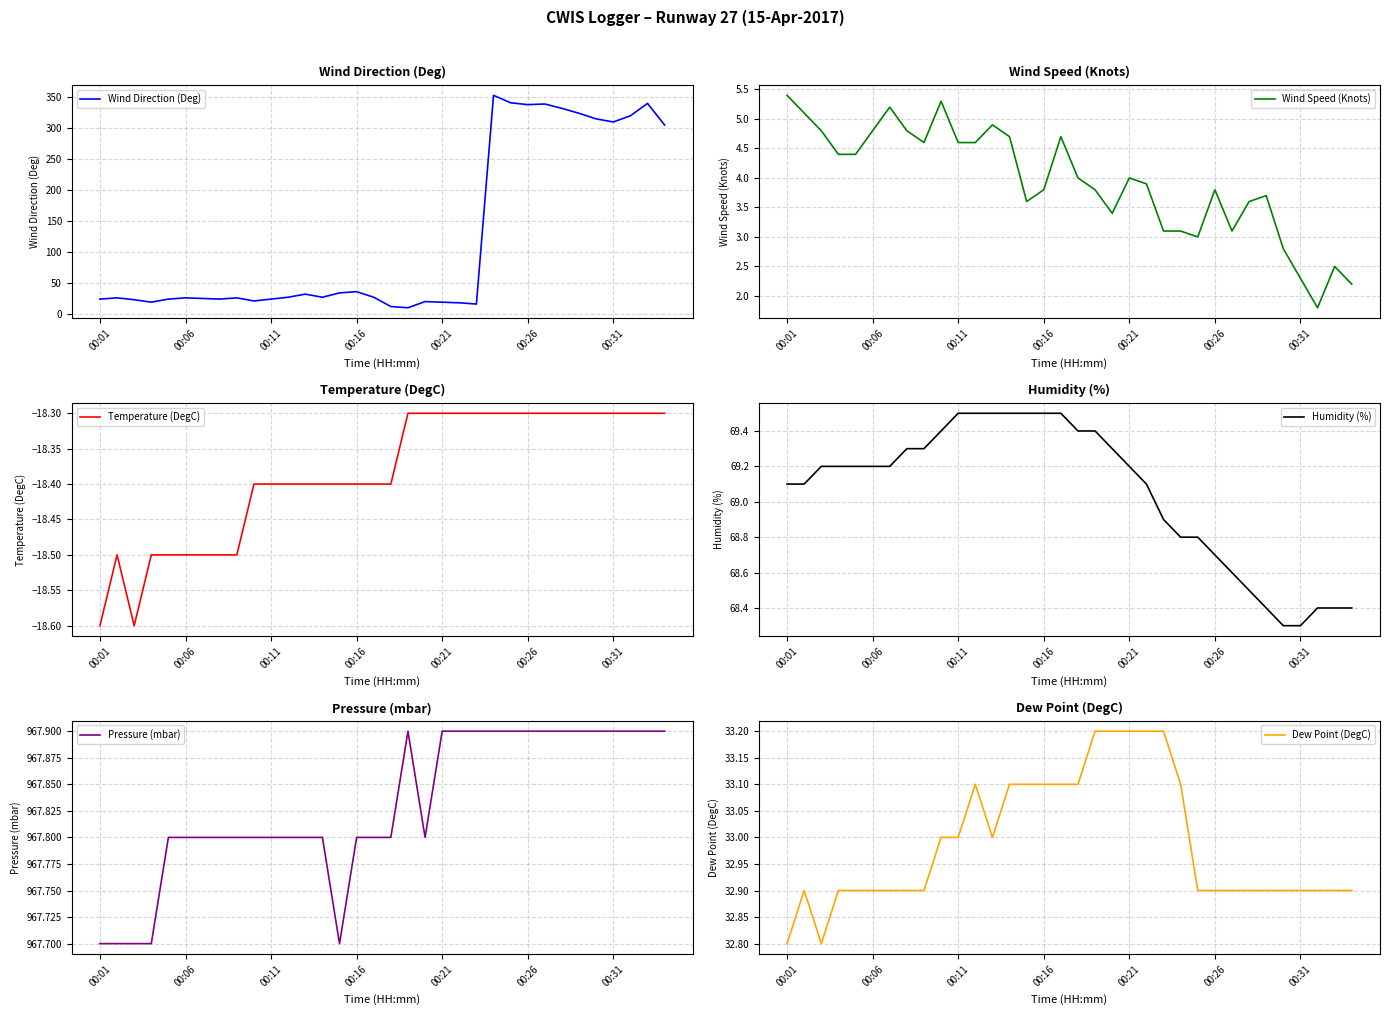

Between 26 and 29, which is larger?

26